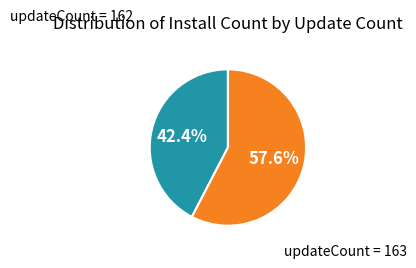

Does any single category account for the majority?

Yes